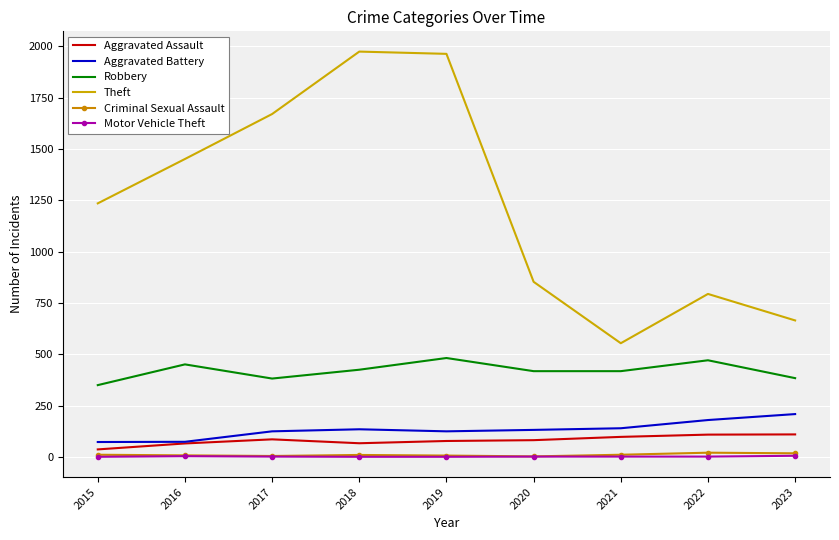

Is it true that Aggravated Assault equals 32 at 2023?

False